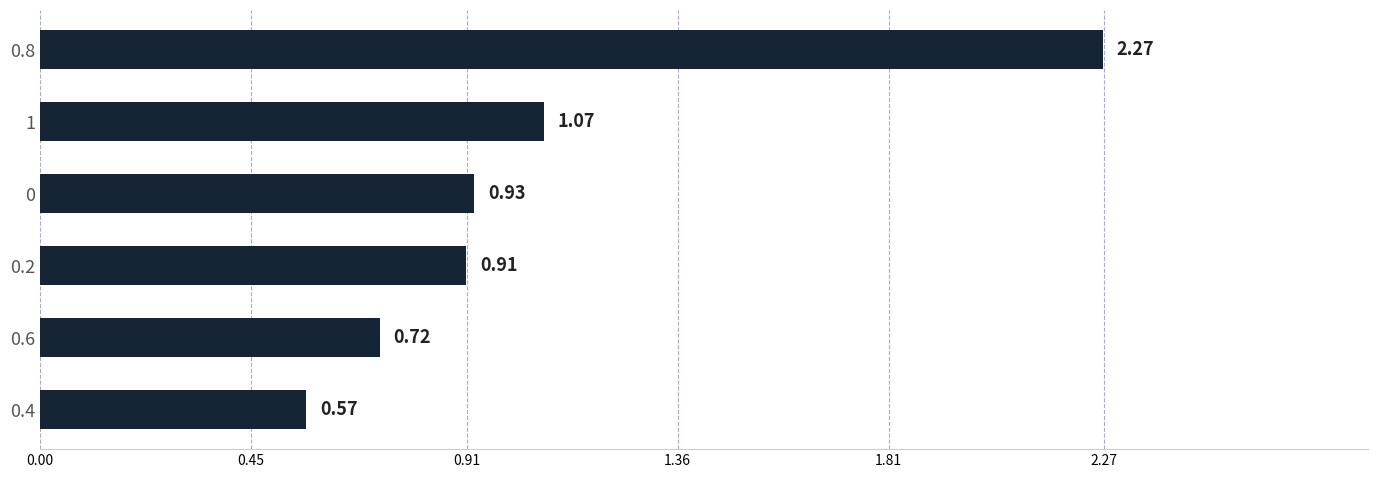

Count the number of data series in this chart.

1